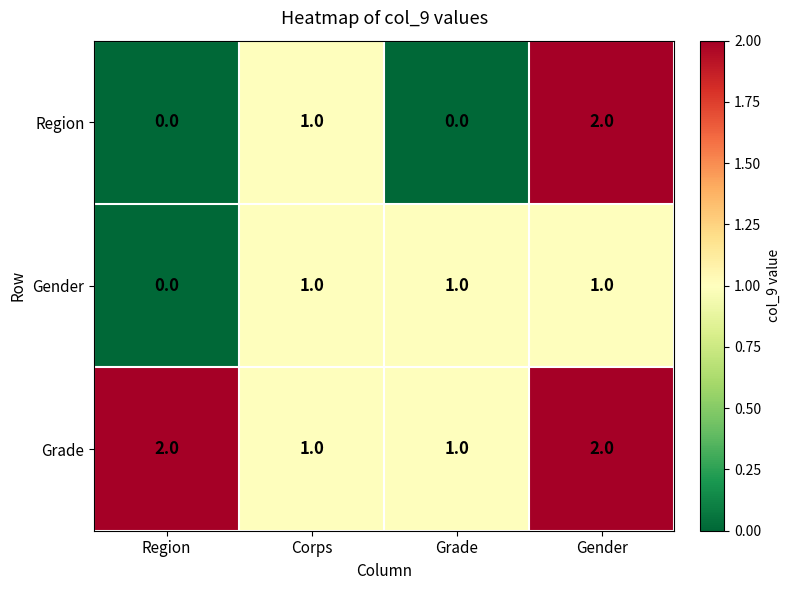

What is the total value across all series at Region?

2